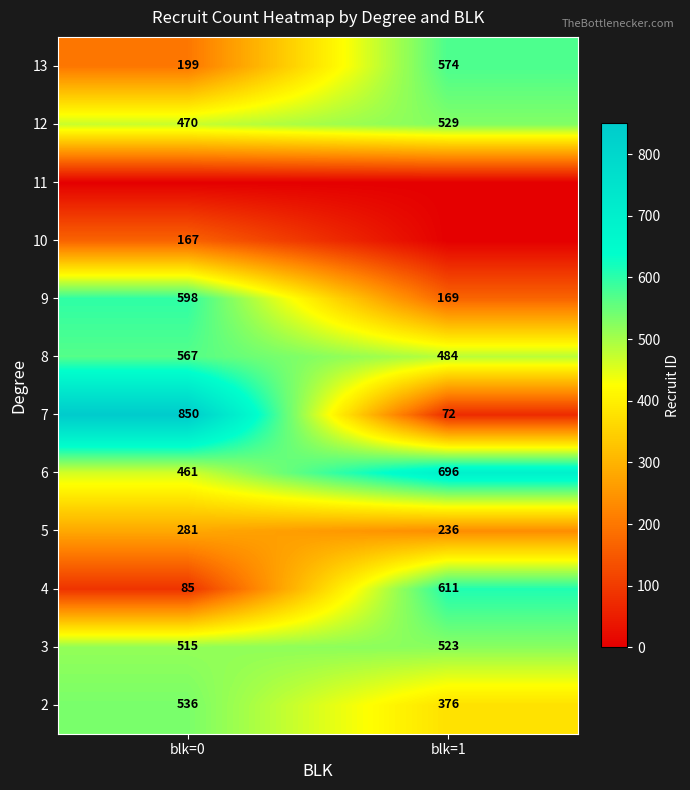

What is the average value of the 3 series?

519